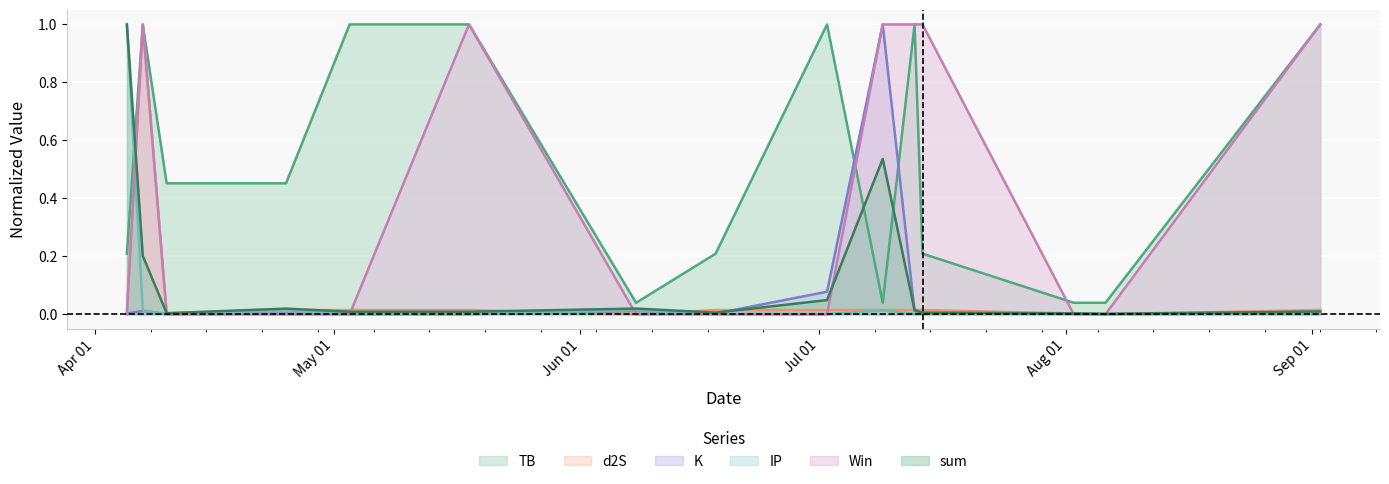

Which series has the largest range (max minus min)?

Win